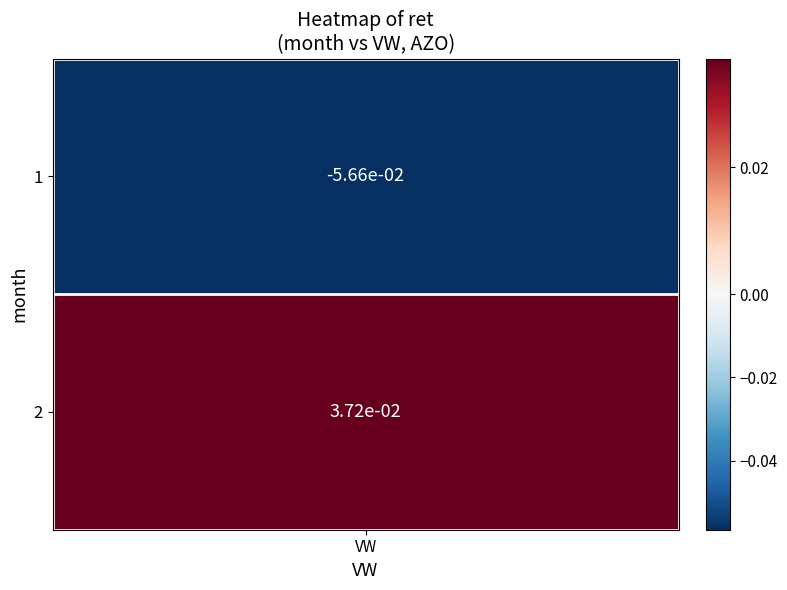

How many values are above zero?

1